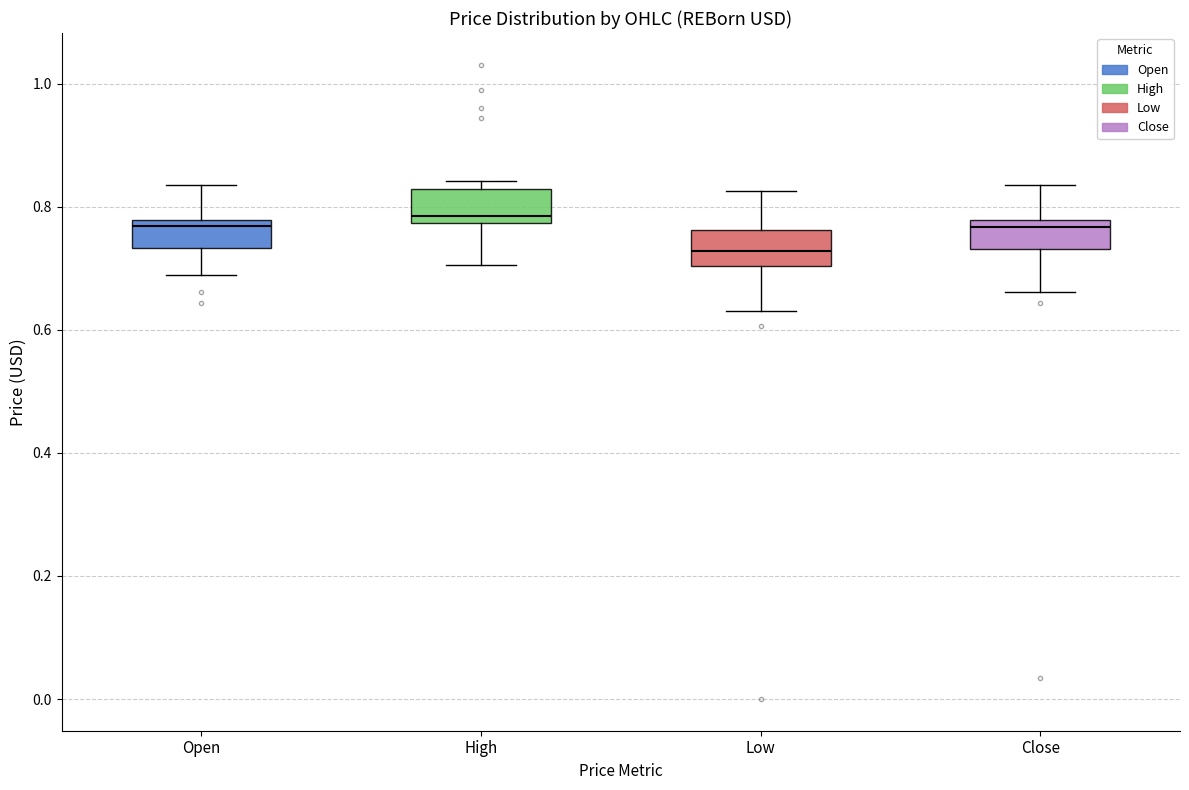

Where is the upper edge of the box for Open on the y-axis? The values are not printed on the chart, so give them approximately, as read against the axis.

0.78